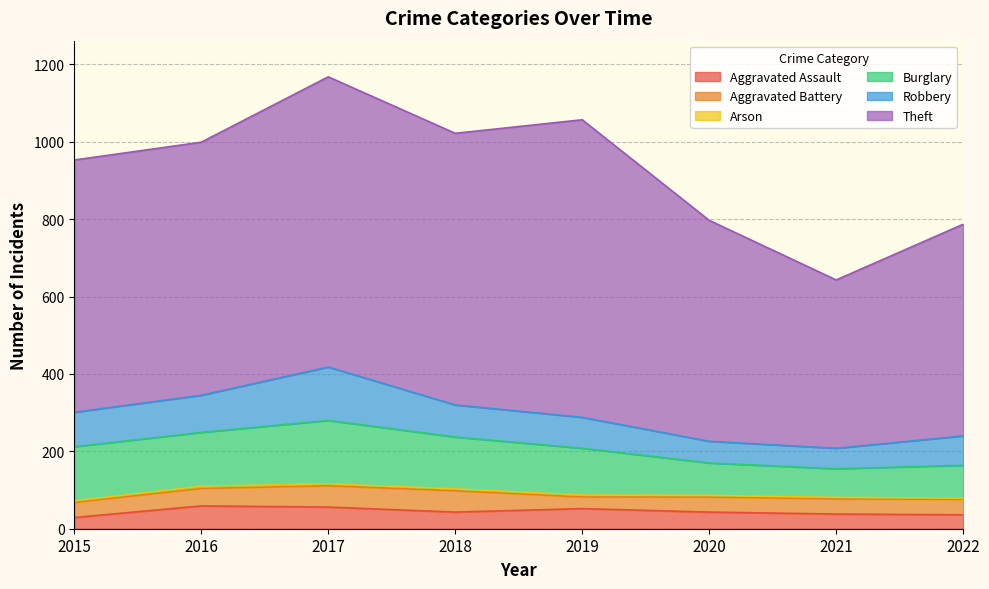

The Arson series shows 3 at 2019. True or false?

False